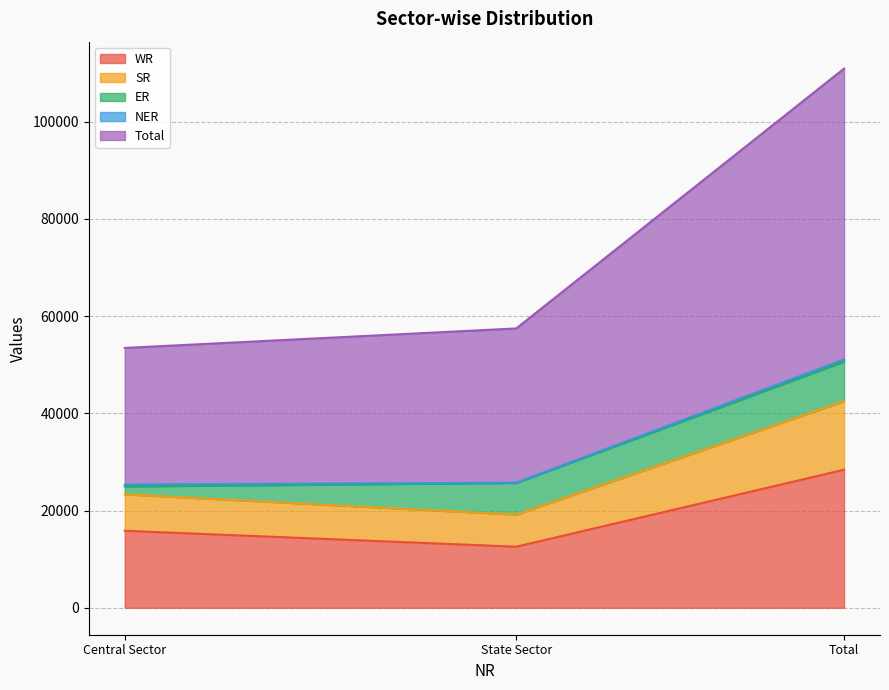

What is the approximate value of Total at Total?

110901